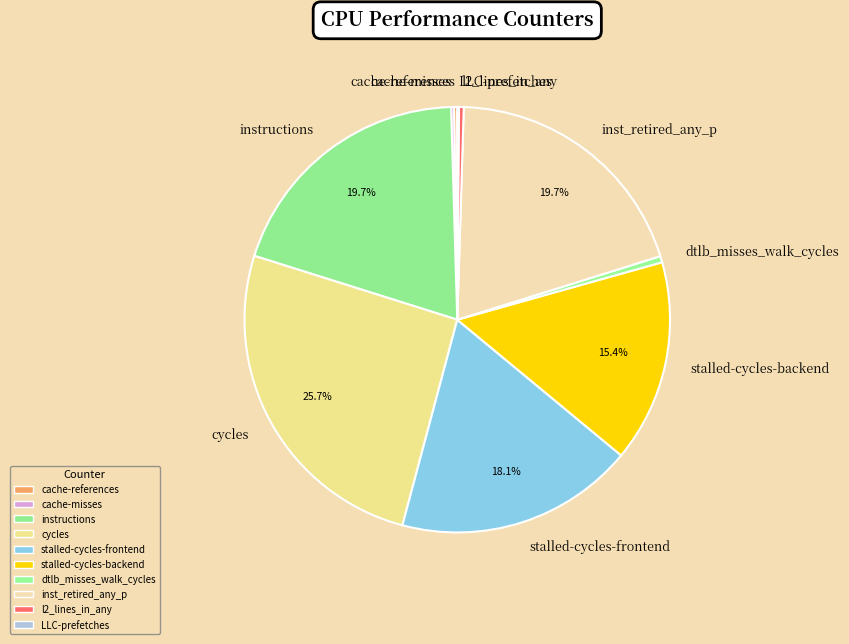

Which has a higher value, cycles or instructions?

cycles